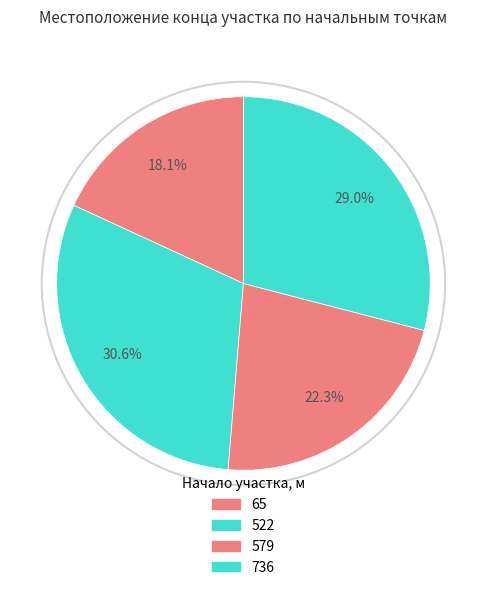

Which category has the smallest portion of the pie?

65